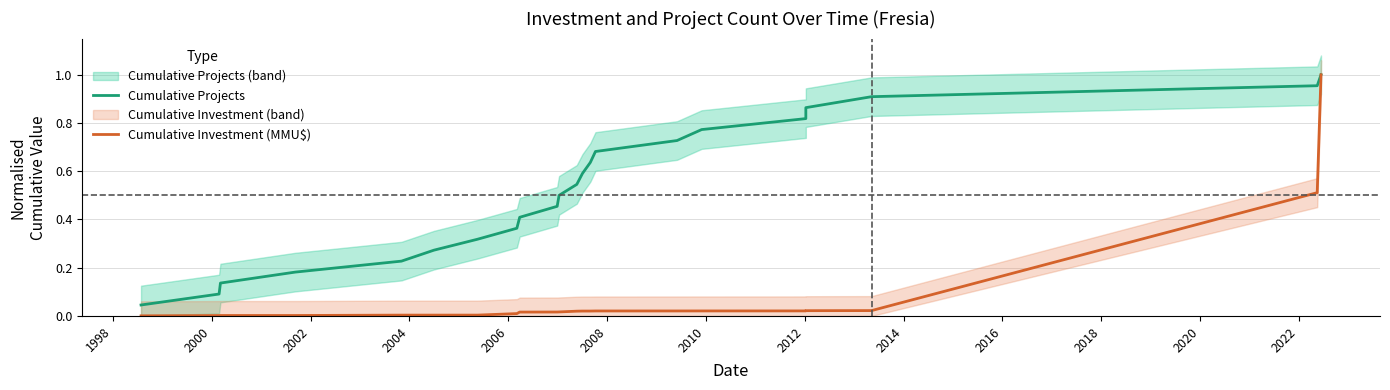

True or false: Cumulative Projects has more than 0 interior local peaks.

False